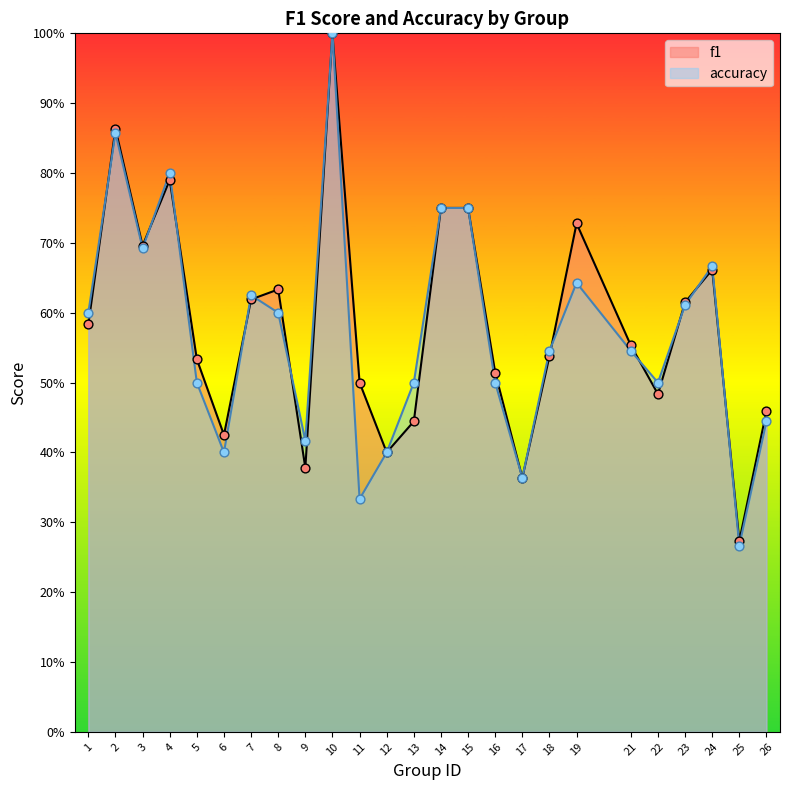

Which series has the largest Y range (max minus min)?

accuracy